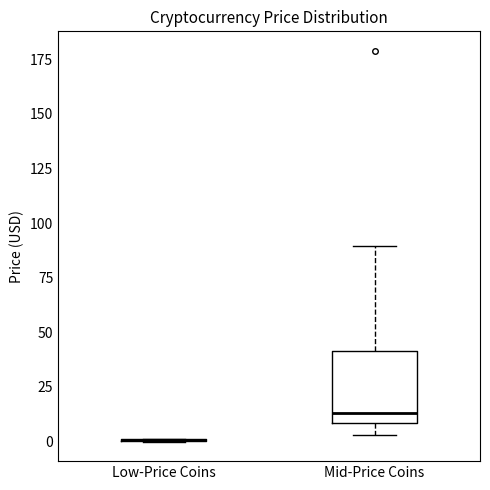

Which box is the tallest, from its lower edge to its upper edge?

Mid-Price Coins